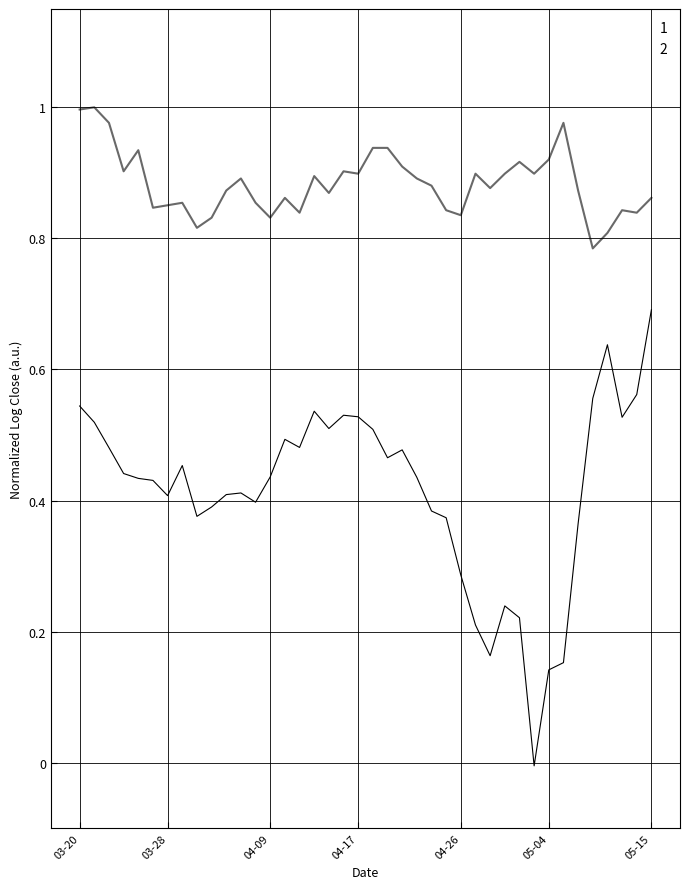

True or false: 2 and 1 intersect in this chart.

False